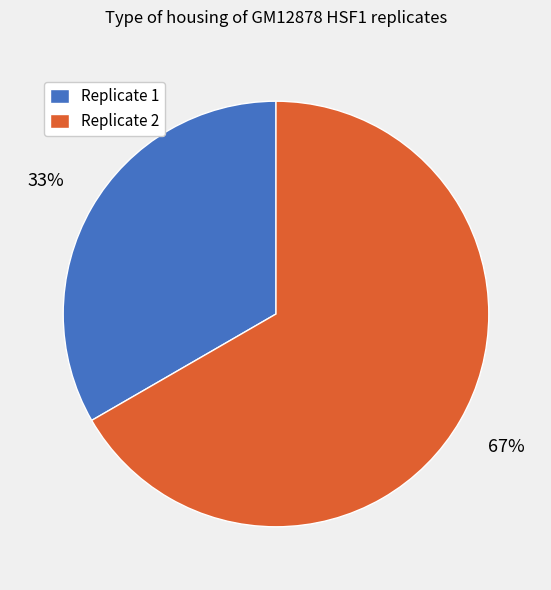

Combined, do Replicate 1 and Replicate 2 account for over 50%?

Yes